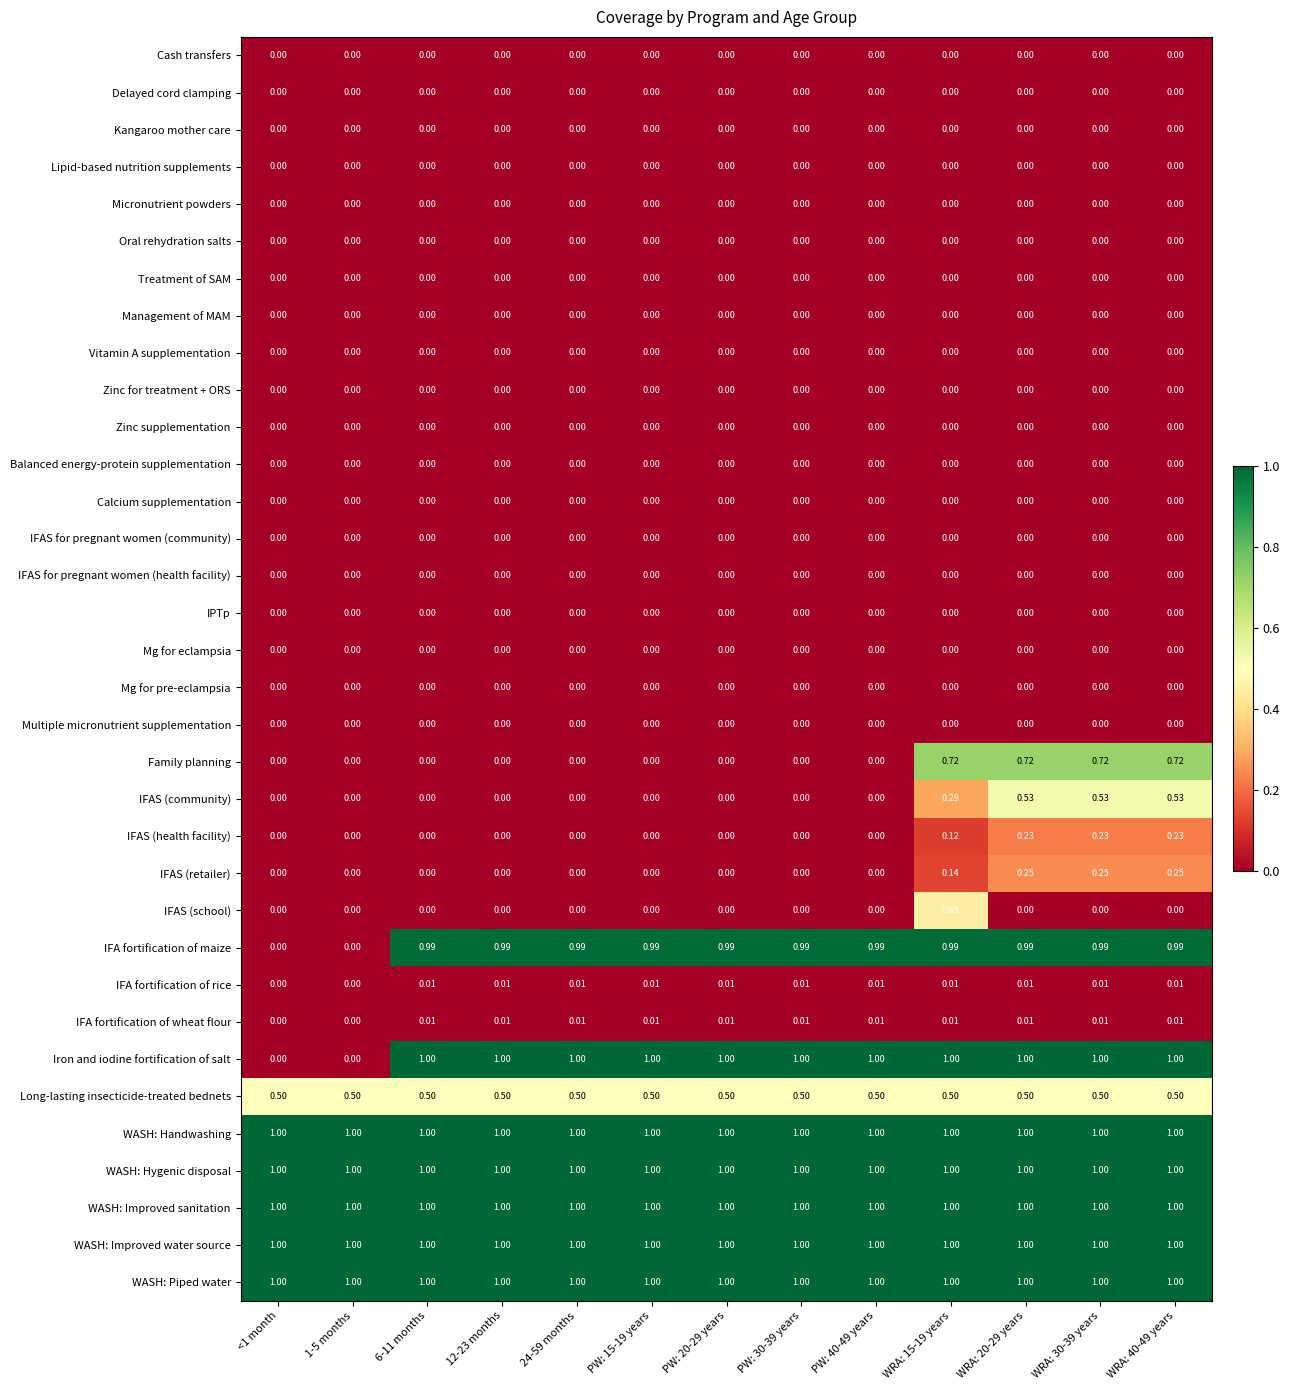

Which series has the widest spread of values?

Iron and iodine fortification of salt